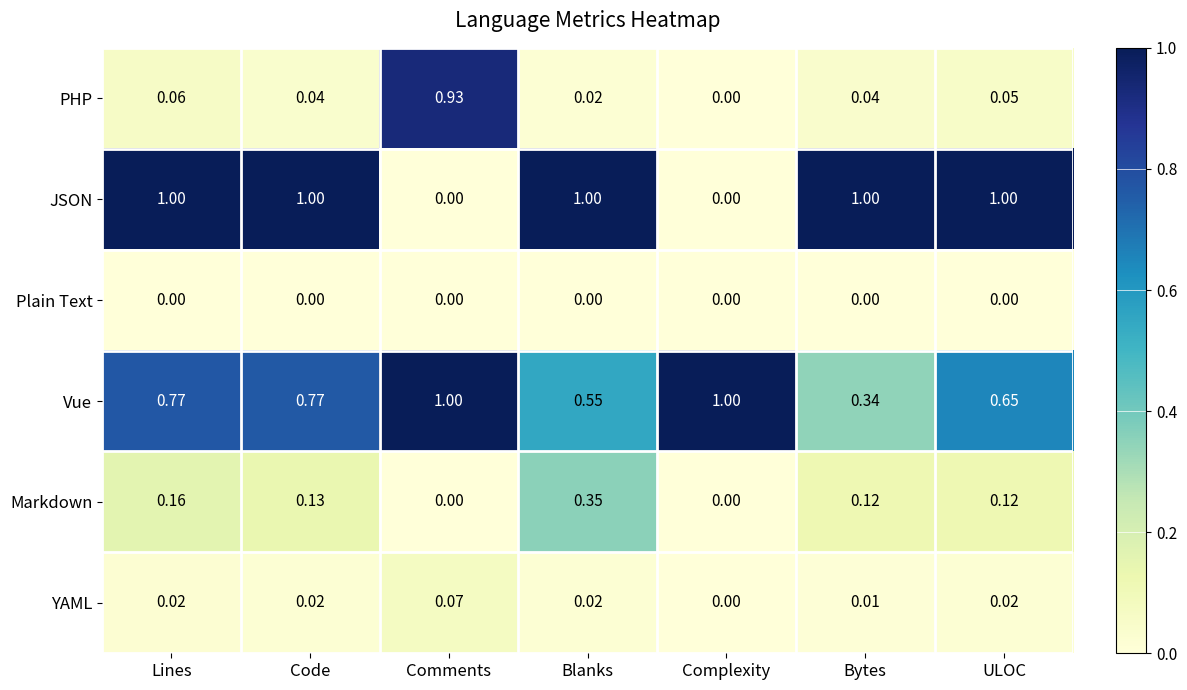

Where is Vue nearest to the value 0?

Bytes